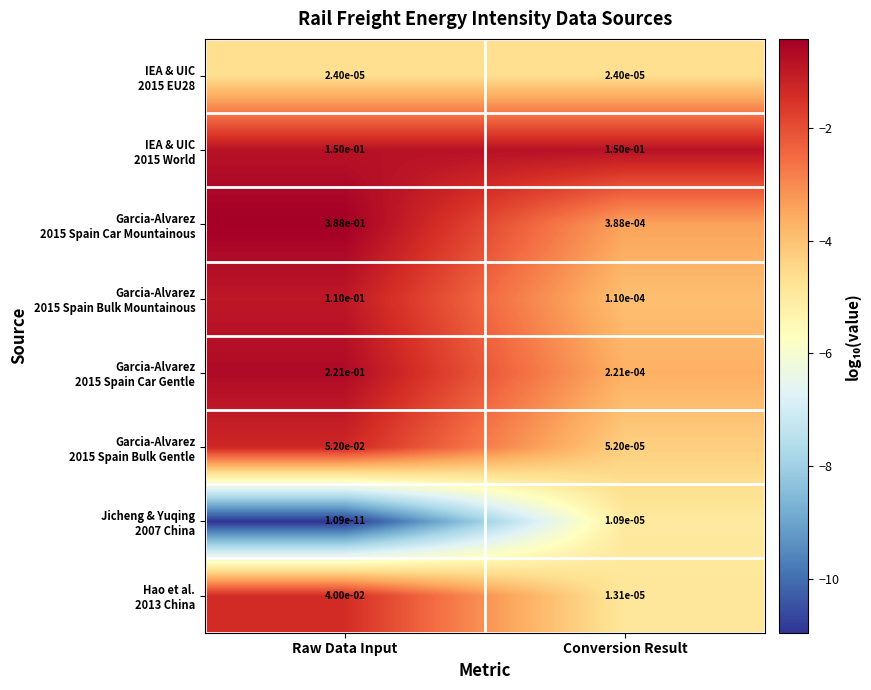

Which label corresponds to the largest value in the chart?

Raw Data Input